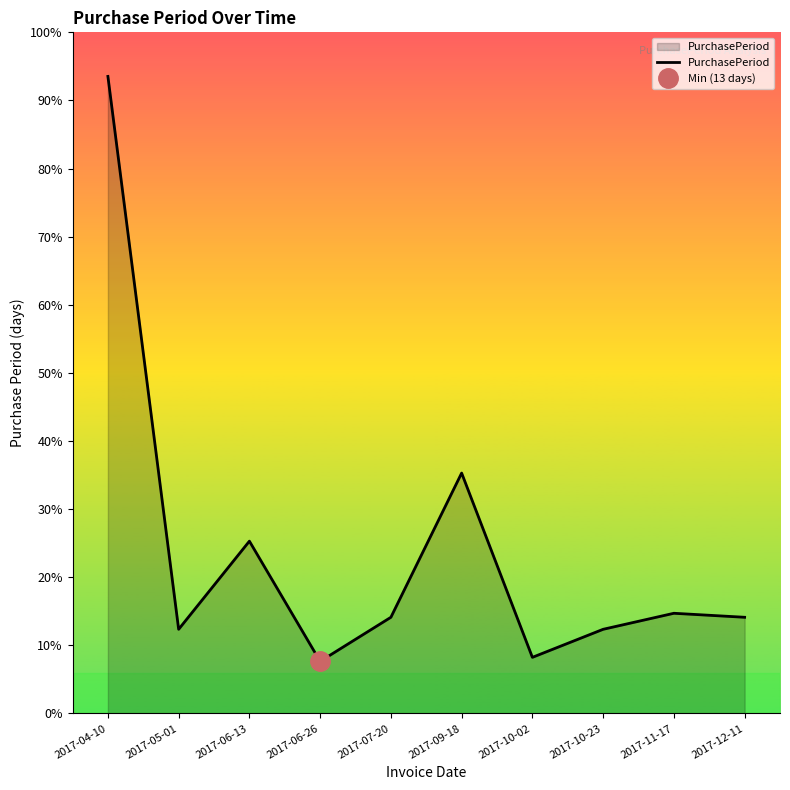

Reading right to left, transcribe all the data shown in this chart.

24	25	21	14	60	24	13	43	21	159